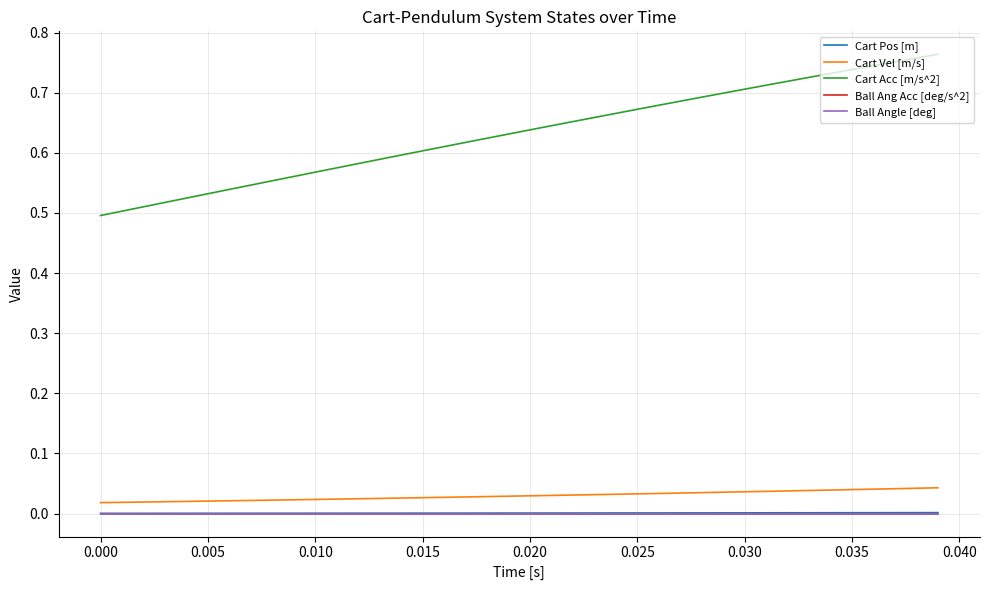

Does the chart have visible grid lines?

Yes